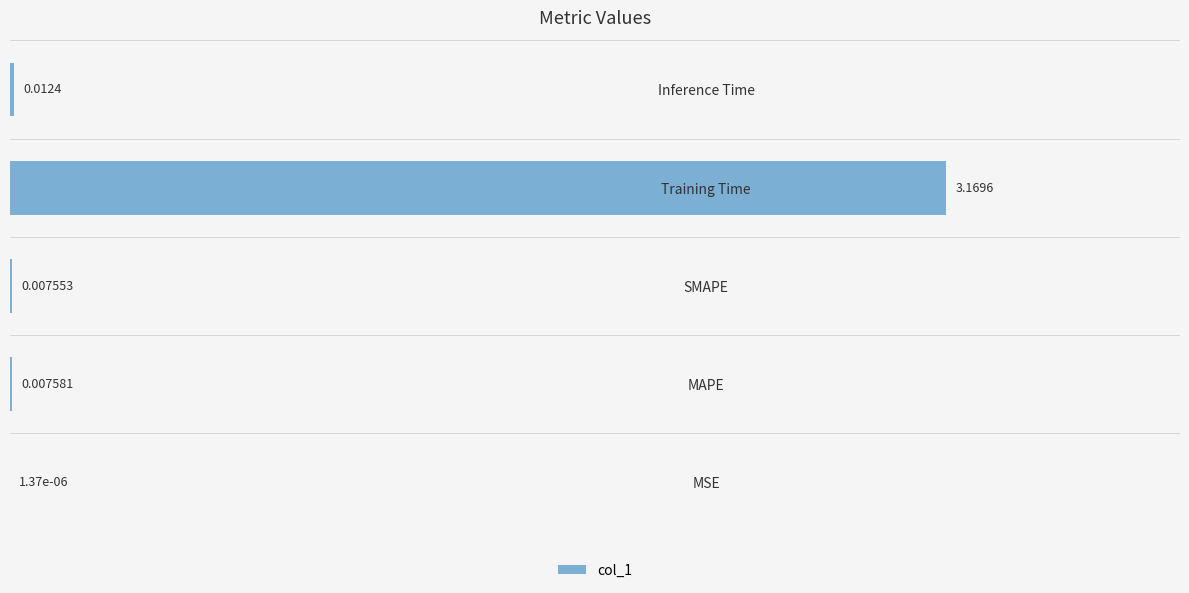

Which has a higher value, Training Time or Inference Time?

Training Time